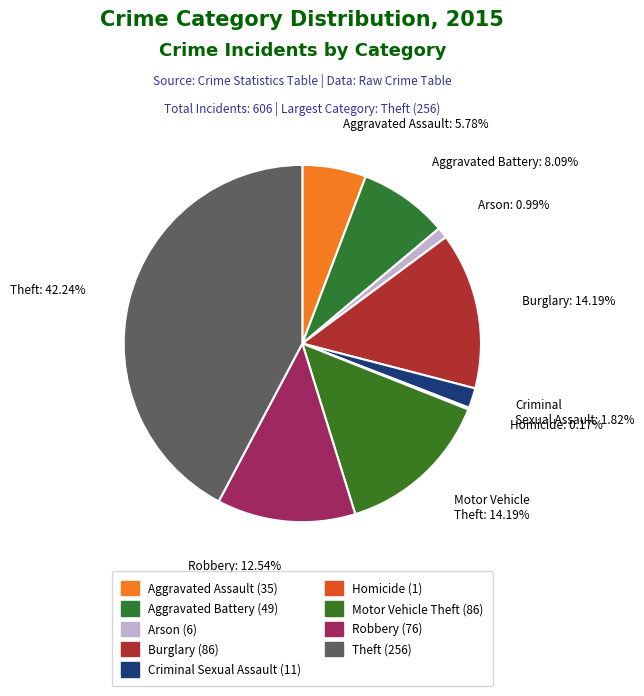

To the nearest percent, what portion does Theft represent?

42%